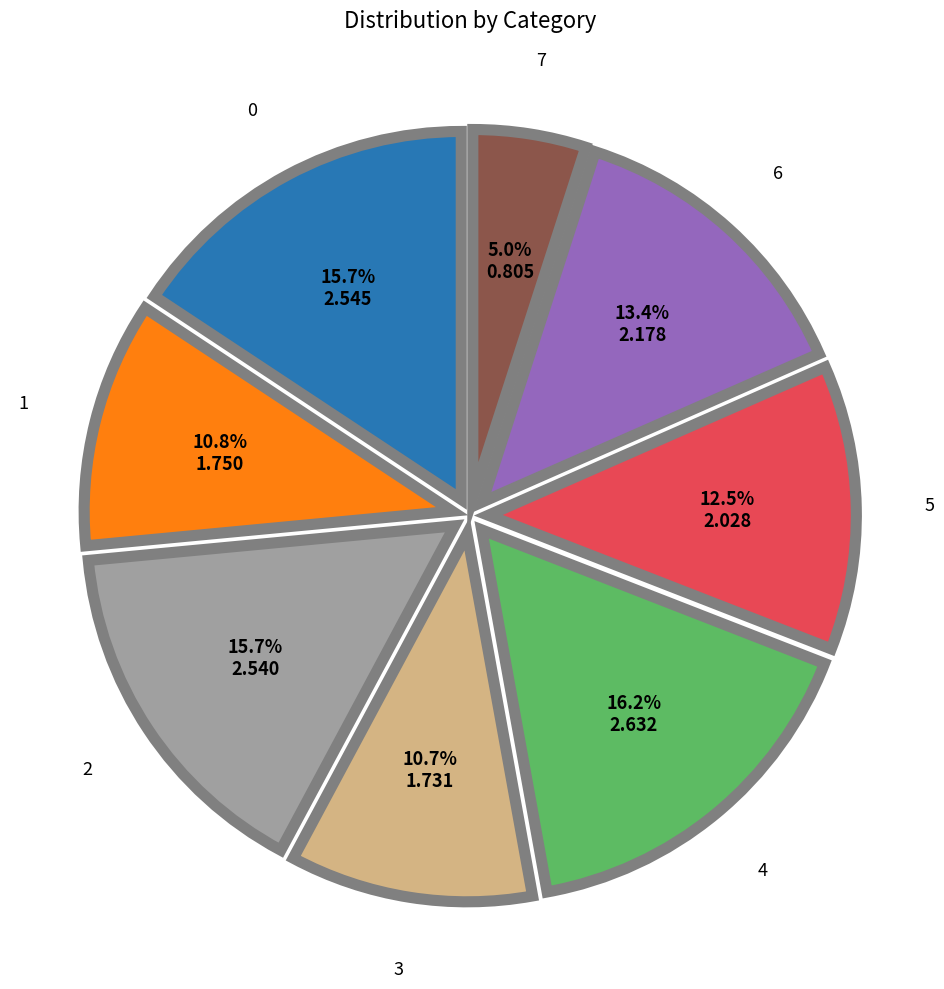

Which has a higher value, 5 or 6?

6